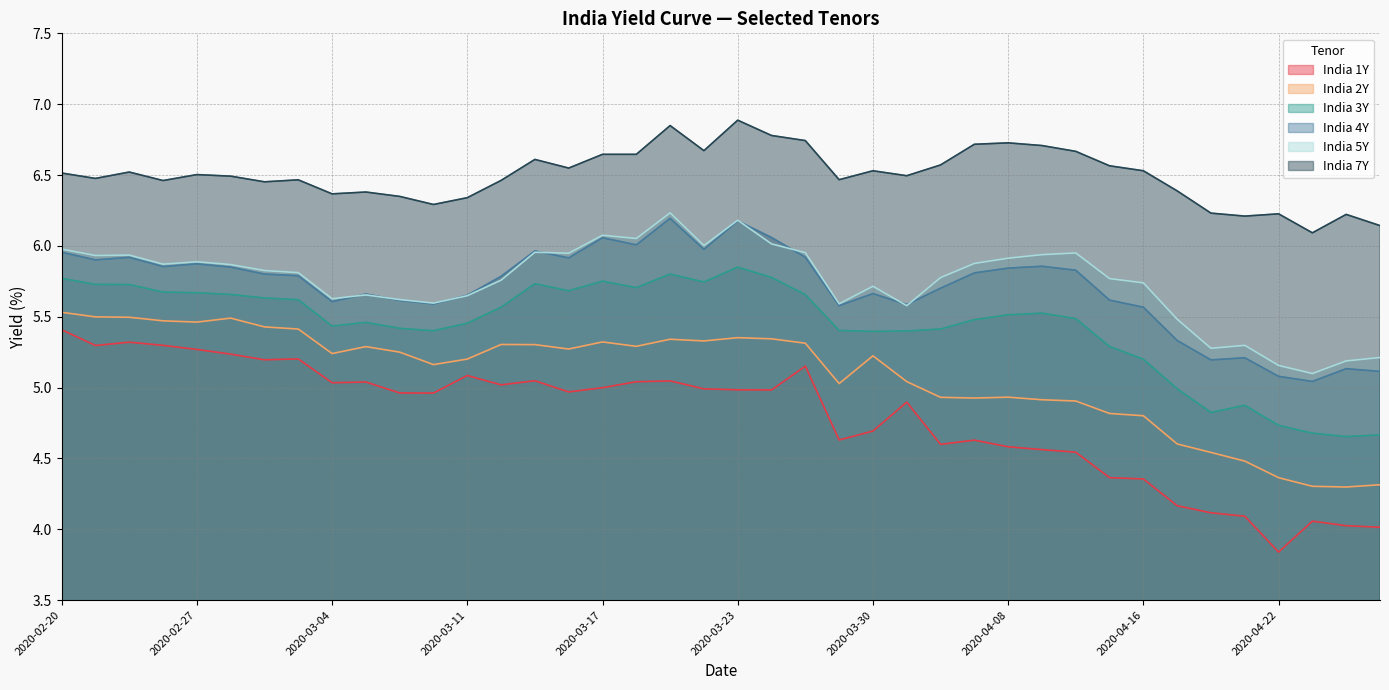

At which category does India 5Y reach its first local valley?

2020-02-24